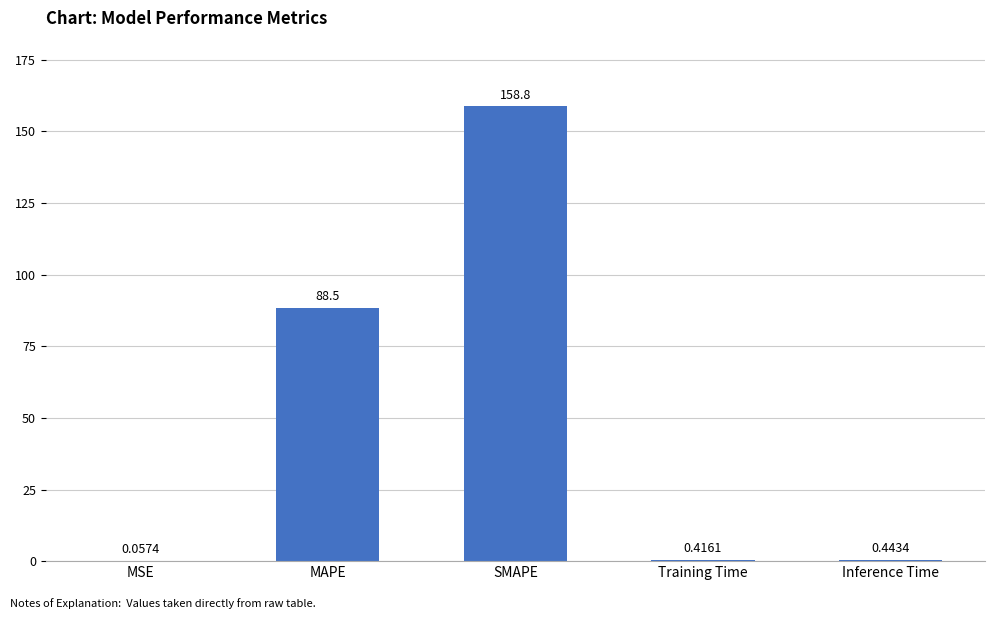

What is the difference between the values at Training Time and MAPE?

88.1